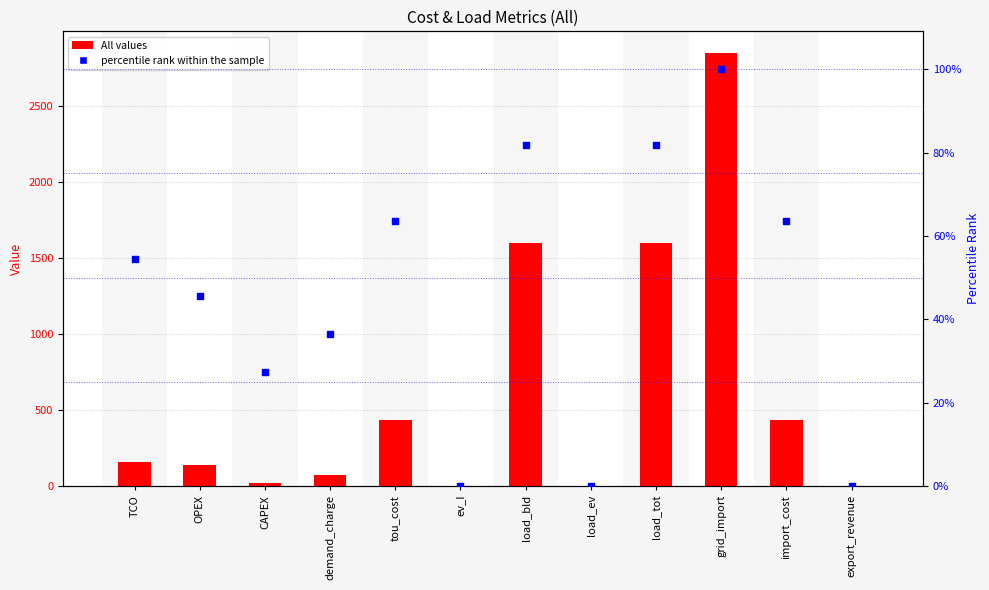

What are all the series names shown in the legend?

All values, percentile rank within the sample